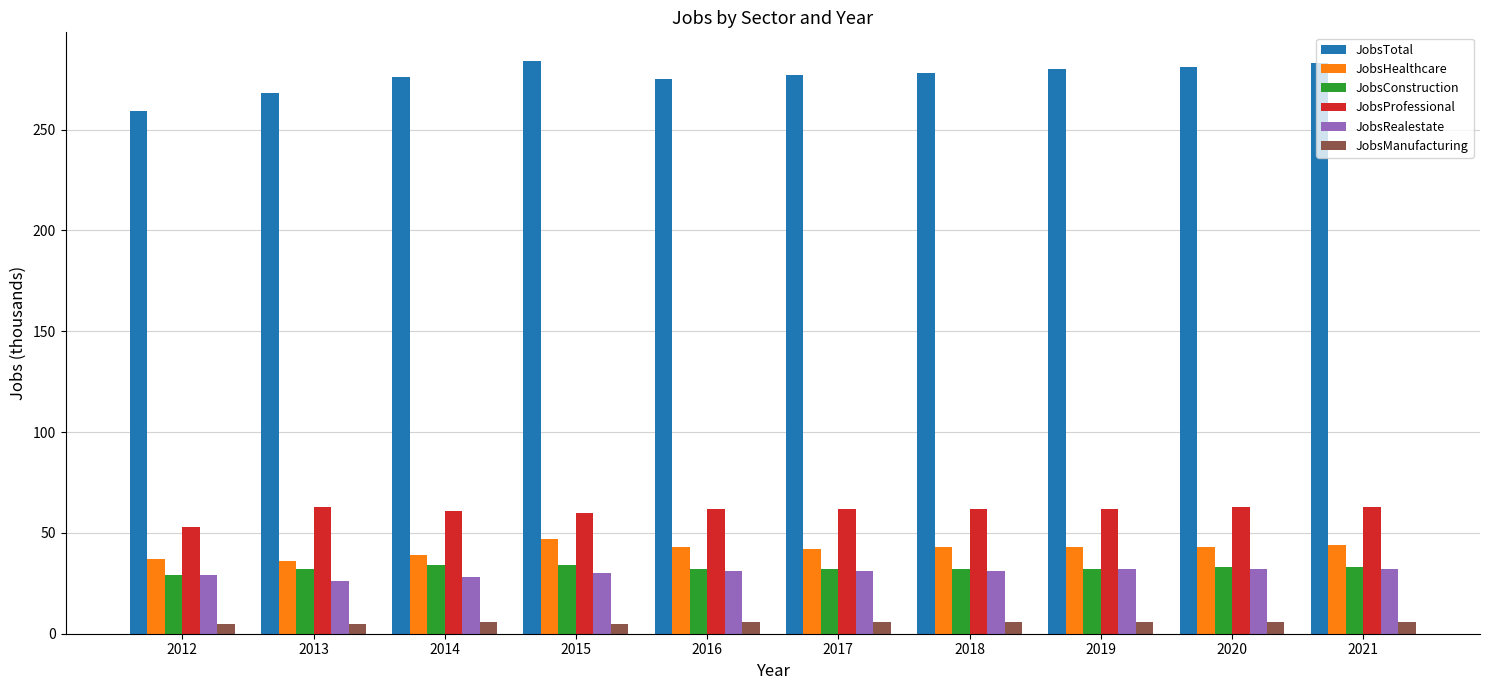

Is the value of JobsManufacturing at 2017 greater than the value of JobsRealestate at 2016?

No